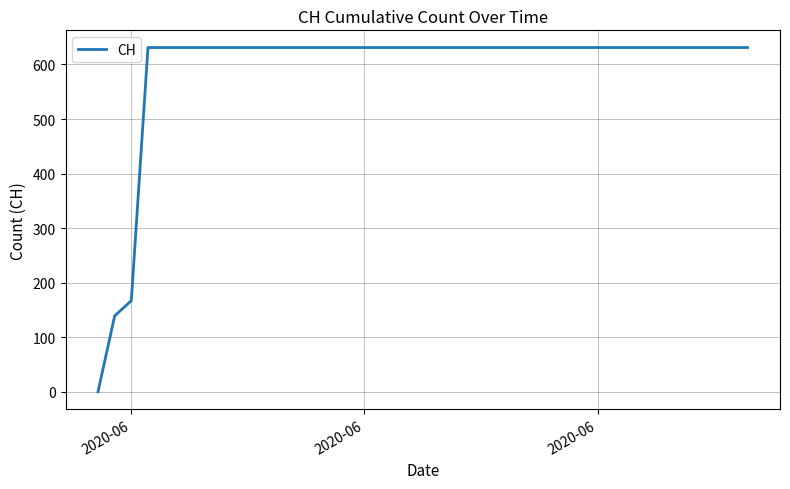

What is the greatest value displayed?

631